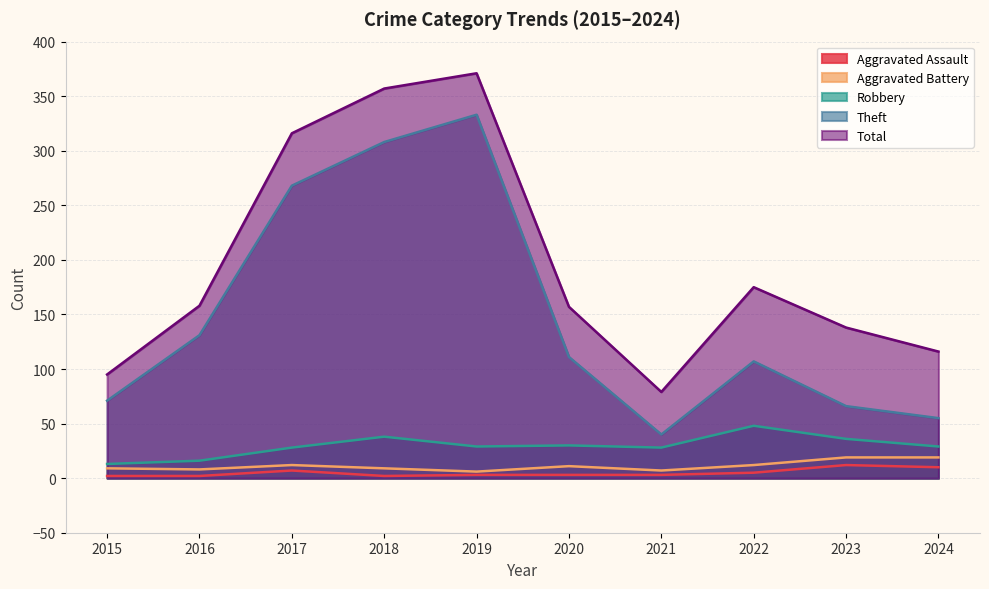

At which category is the sum across all series the highest?

2019